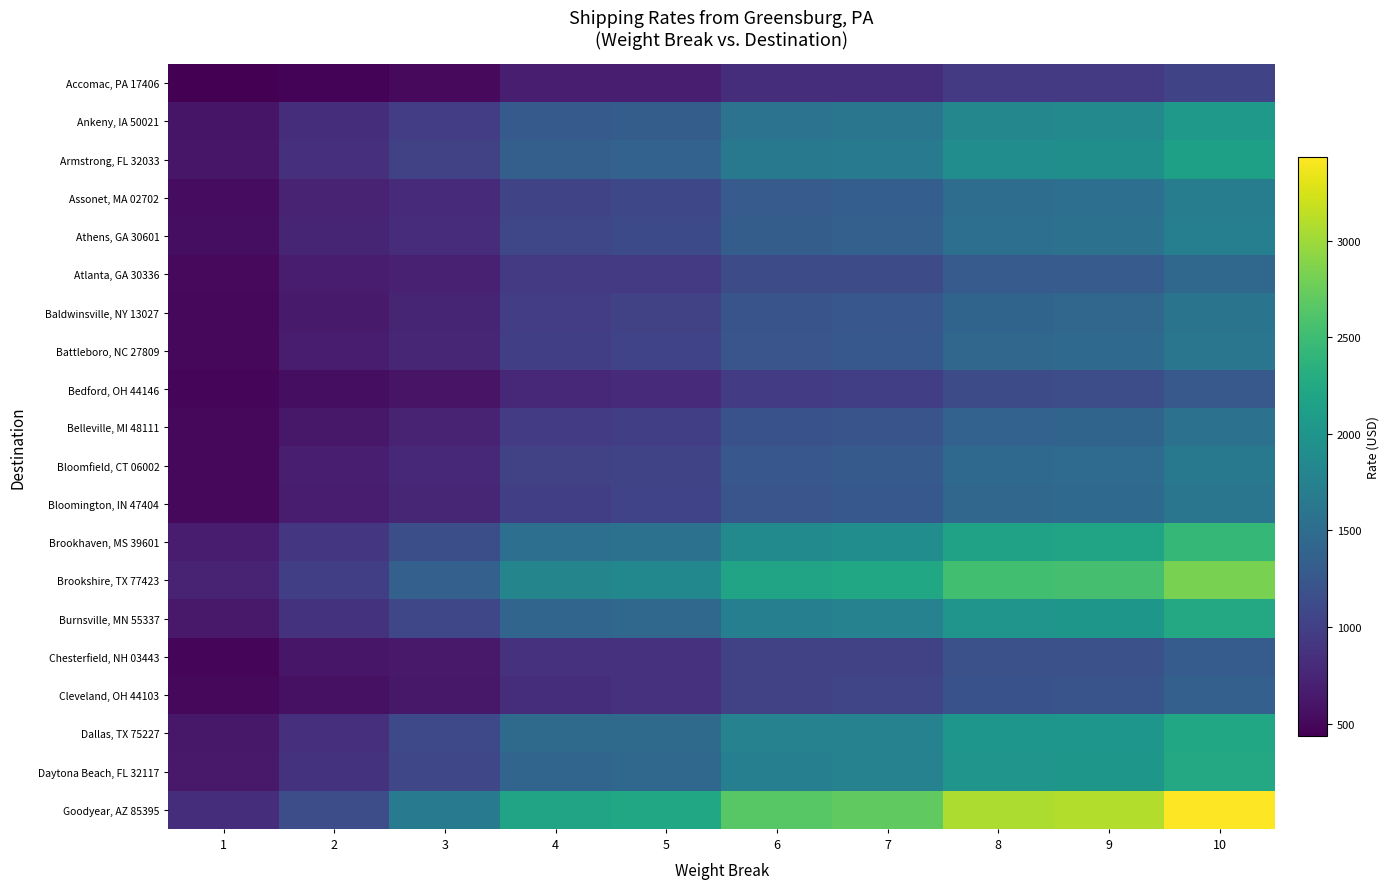

Reading left to right, list all the values displayed in this chart.

Accomac, PA 17406: 1=435	2=470	3=515	4=690	5=690	6=825	7=825	8=945	9=945	10=1050
Ankeny, IA 50021: 1=610	2=830	3=975	4=1285	5=1320	6=1575	7=1610	8=1825	9=1850	10=2055
Armstrong, FL 32033: 1=620	2=850	3=1020	4=1340	5=1380	6=1645	7=1680	8=1905	9=1930	10=2140
Assonet, MA 02702: 1=535	2=730	3=800	4=1055	5=1090	6=1300	7=1335	8=1510	9=1535	10=1700
Athens, GA 30601: 1=550	2=750	3=815	4=1070	5=1110	6=1320	7=1360	8=1535	9=1560	10=1730
Atlanta, GA 30336: 1=515	2=675	3=710	4=945	5=945	6=1135	7=1135	8=1300	9=1300	10=1440
Baldwinsville, NY 13027: 1=500	2=650	3=745	4=975	5=1015	6=1210	7=1245	8=1405	9=1430	10=1585
Battleboro, NC 27809: 1=500	2=670	3=760	4=995	5=1035	6=1230	7=1265	8=1430	9=1455	10=1615
Bedford, OH 44146: 1=480	2=545	3=590	4=770	5=805	6=955	7=995	8=1115	9=1145	10=1270
Belleville, MI 48111: 1=500	2=625	3=730	4=960	5=995	6=1185	7=1220	8=1380	9=1405	10=1560
Bloomfield, CT 06002: 1=505	2=690	3=775	4=1015	5=1050	6=1255	7=1290	8=1455	9=1485	10=1645
Bloomington, IN 47404: 1=500	2=670	3=760	4=995	5=1035	6=1230	7=1265	8=1430	9=1455	10=1615
Brookhaven, MS 39601: 1=665	2=915	3=1160	4=1530	5=1565	6=1870	7=1910	8=2165	9=2190	10=2430
Brookshire, TX 77423: 1=725	2=995	3=1355	4=1795	5=1830	6=2190	7=2225	8=2525	9=2550	10=2830
Burnsville, MN 55337: 1=635	2=870	3=1070	4=1410	5=1445	6=1725	7=1765	8=2000	9=2025	10=2245
Chesterfield, NH 03443: 1=475	2=615	3=645	4=860	5=860	6=1030	7=1030	8=1180	9=1180	10=1310
Cleveland, OH 44103: 1=500	2=565	3=630	4=825	5=860	6=1025	7=1060	8=1195	9=1220	10=1355
Dallas, TX 75227: 1=630	2=840	3=1100	4=1470	5=1470	6=1760	7=1760	8=2015	9=2015	10=2235
Daytona Beach, FL 32117: 1=635	2=870	3=1070	4=1410	5=1445	6=1725	7=1765	8=2000	9=2025	10=2245
Goodyear, AZ 85395: 1=825	2=1140	3=1655	4=2190	5=2225	6=2660	7=2700	8=3065	9=3095	10=3435